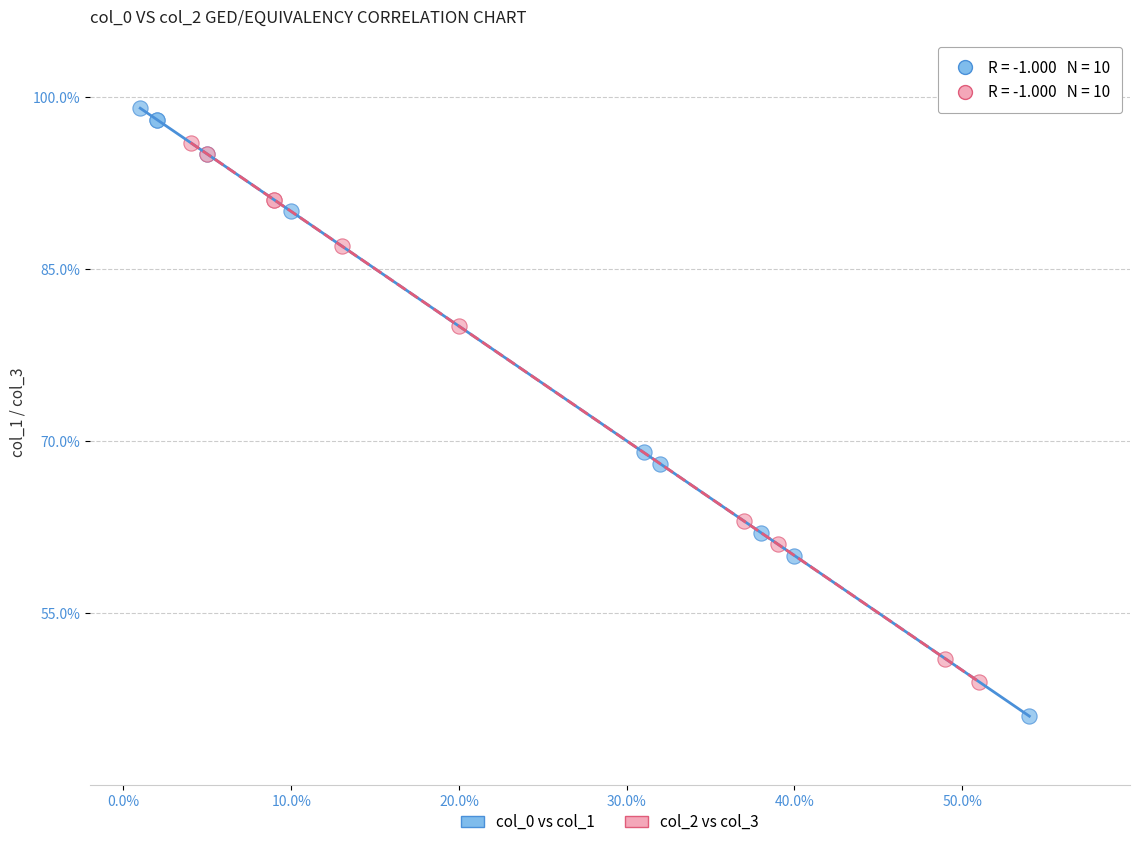

Which series reaches the maximum Y coordinate?

col_0 vs col_1